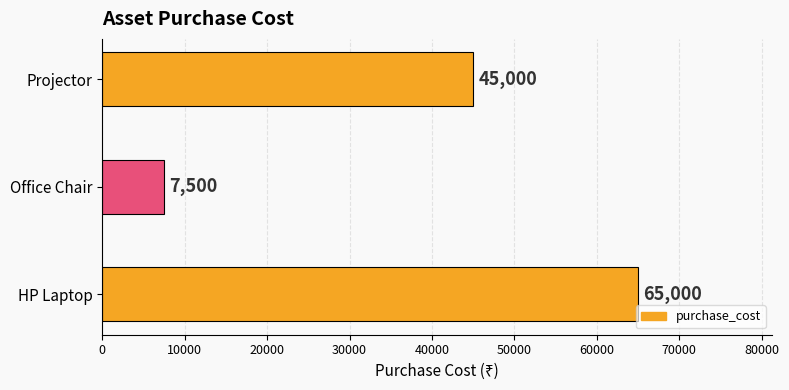

Count the number of categories in the chart.

3